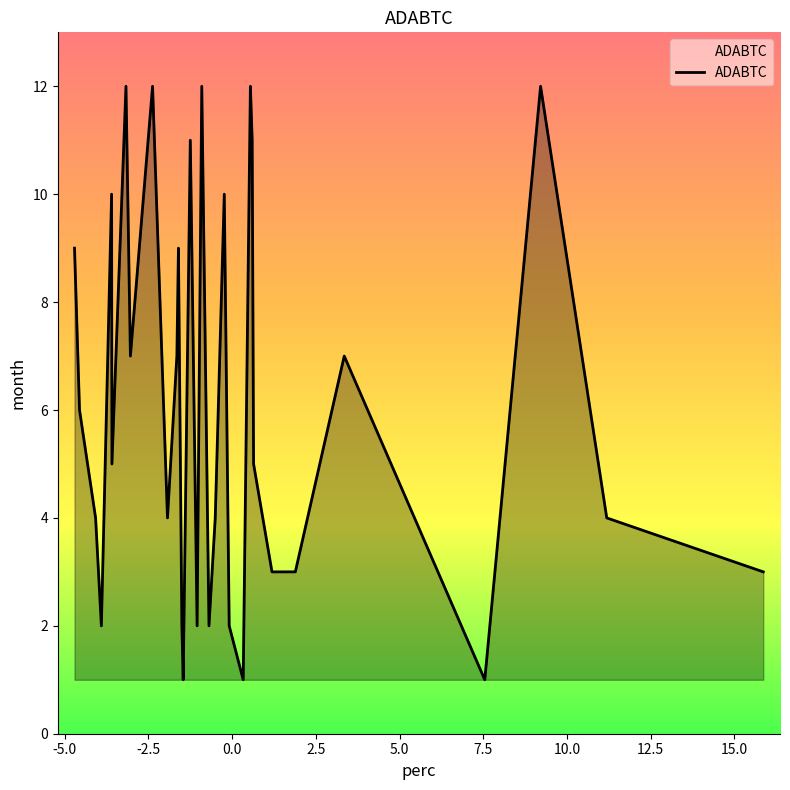

What is the difference between the maximum and minimum values?

11